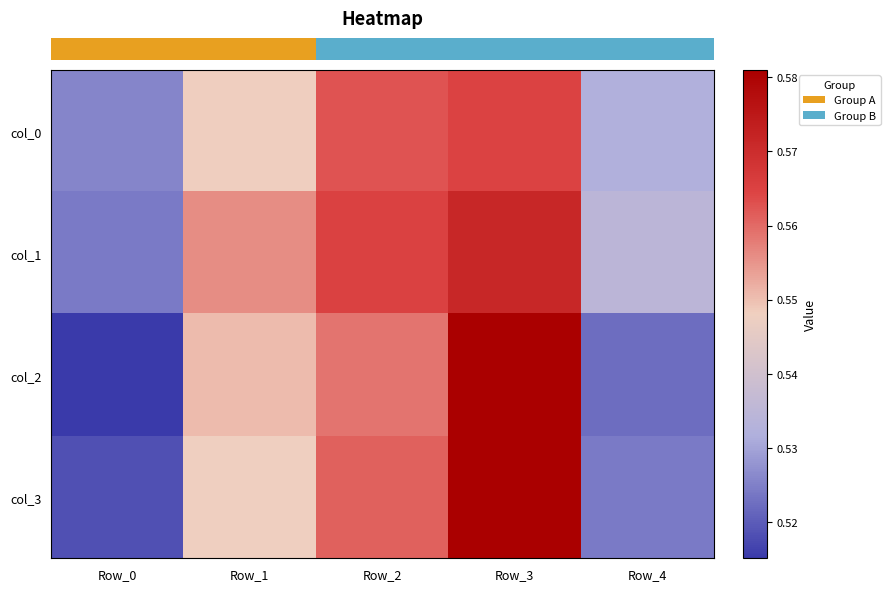

Reading right to left, extract all data points from this chart.

row_0: 0.5	0.6	0.6	0.5	0.5
row_1: 0.5	0.6	0.6	0.6	0.5
row_2: 0.5	0.6	0.6	0.6	0.5
row_3: 0.5	0.6	0.6	0.5	0.5